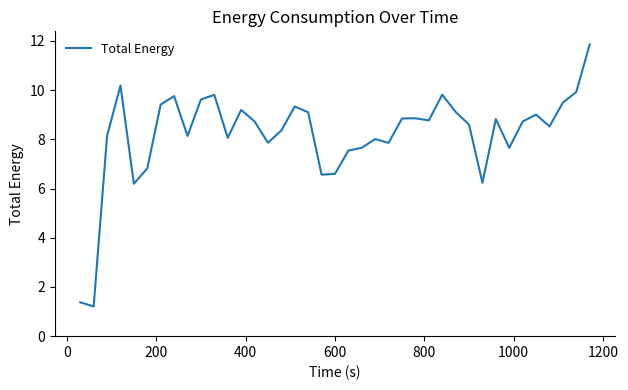

How many lines are shown in the chart?

1